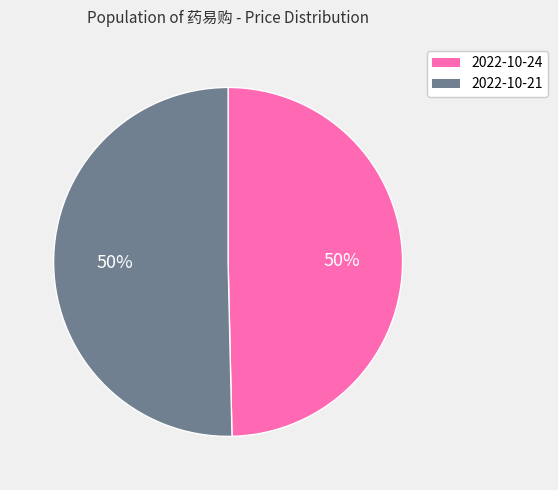

How many slices are in this pie chart?

2